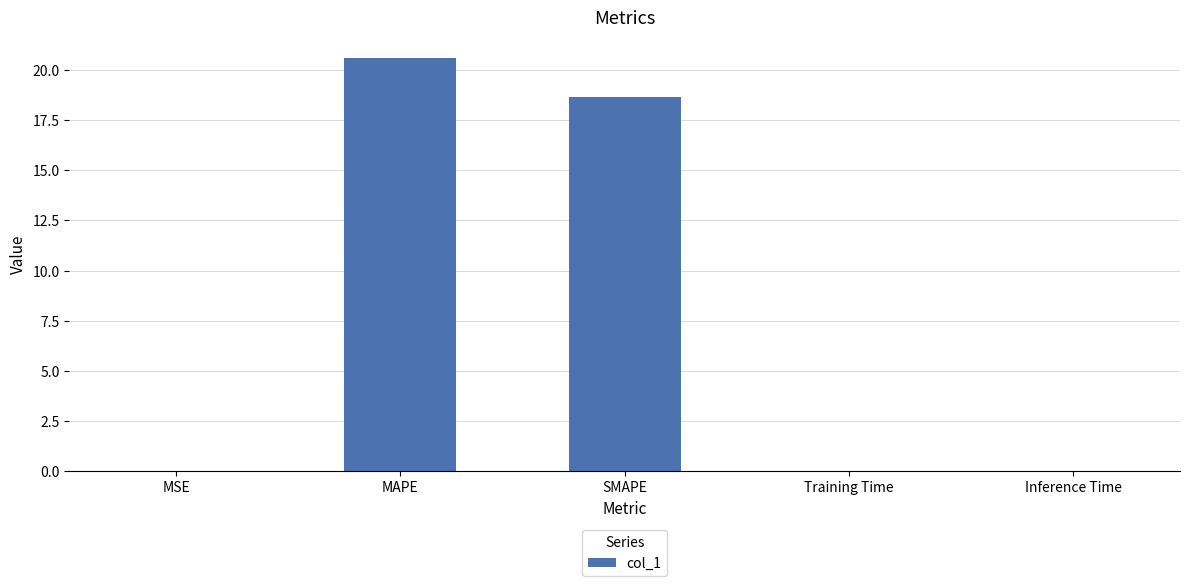

The value at SMAPE is 18.7. True or false?

True